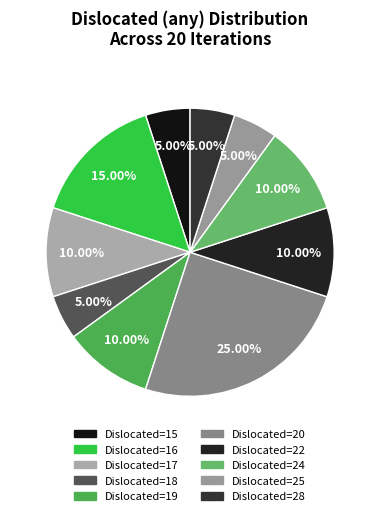

Which slice is the smallest?

15